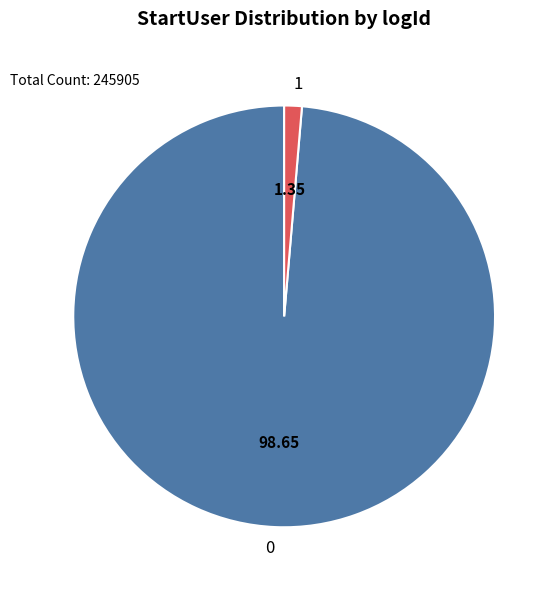

Approximately how many times larger is the value at 0 compared to 1?

73.1